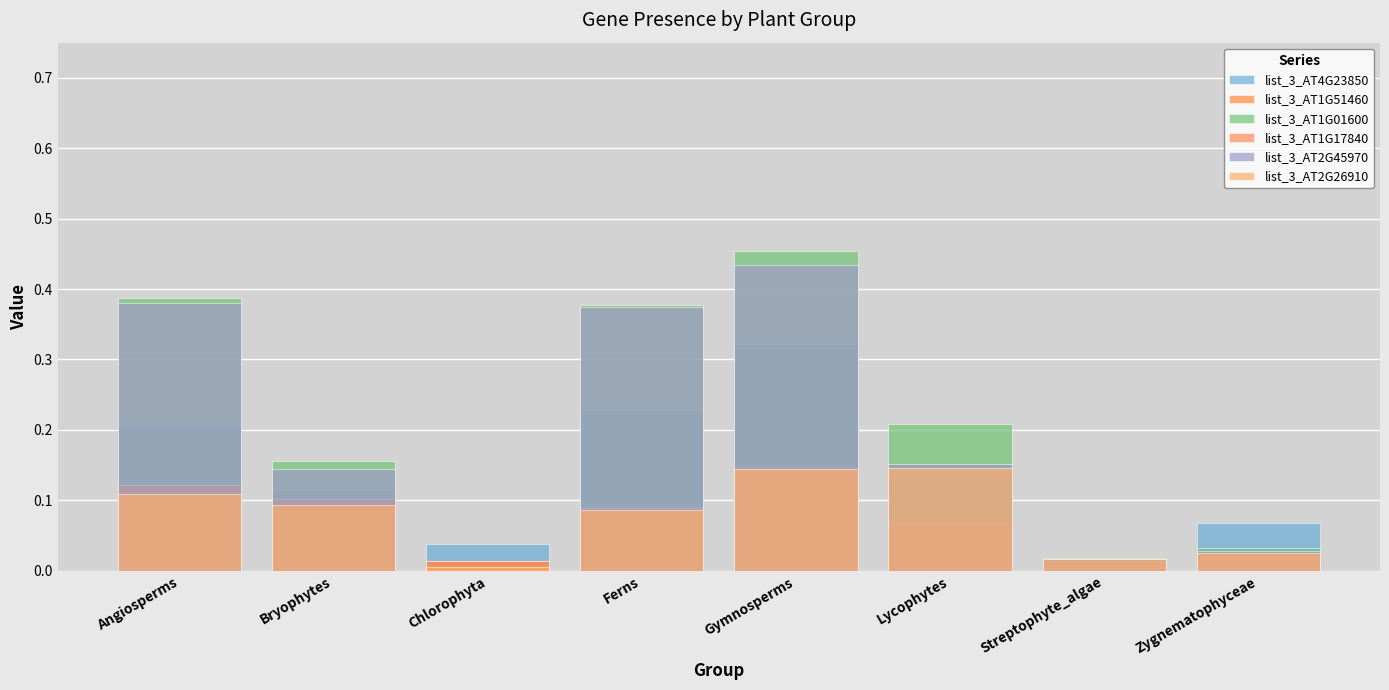

At Zygnematophyceae, list the series in order from largest to smallest.

list_3_AT4G23850, list_3_AT1G01600, list_3_AT2G45970, list_3_AT2G26910, list_3_AT1G17840, list_3_AT1G51460